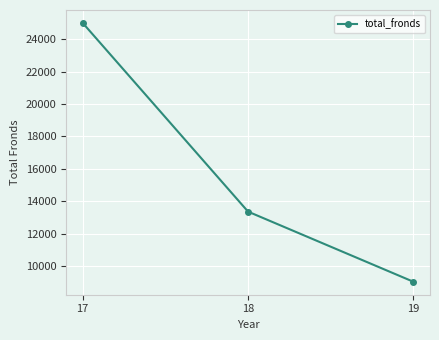

Reading right to left, extract all data points from this chart.

9051	13371	24994